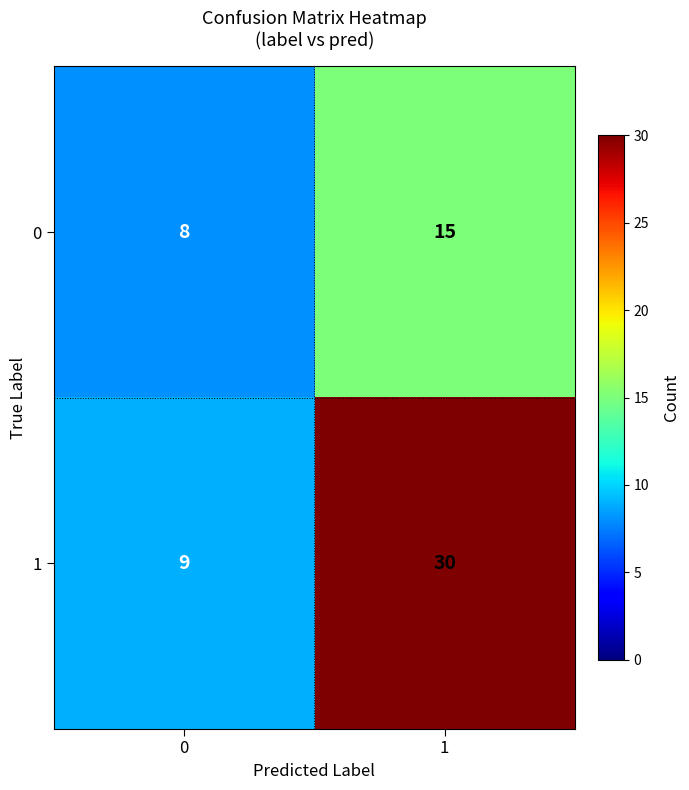

What is the total value across all series at 0?

17